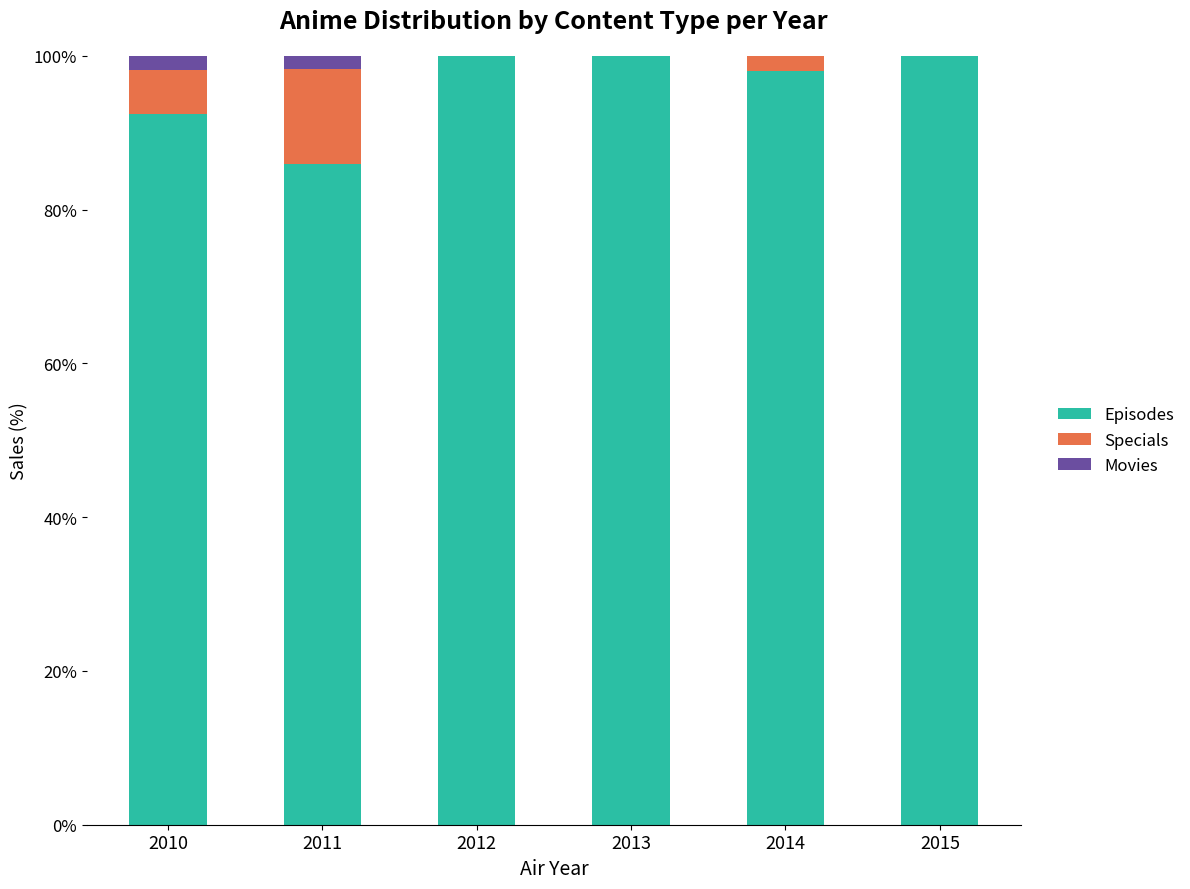

What is the maximum value for Episodes?

100.0